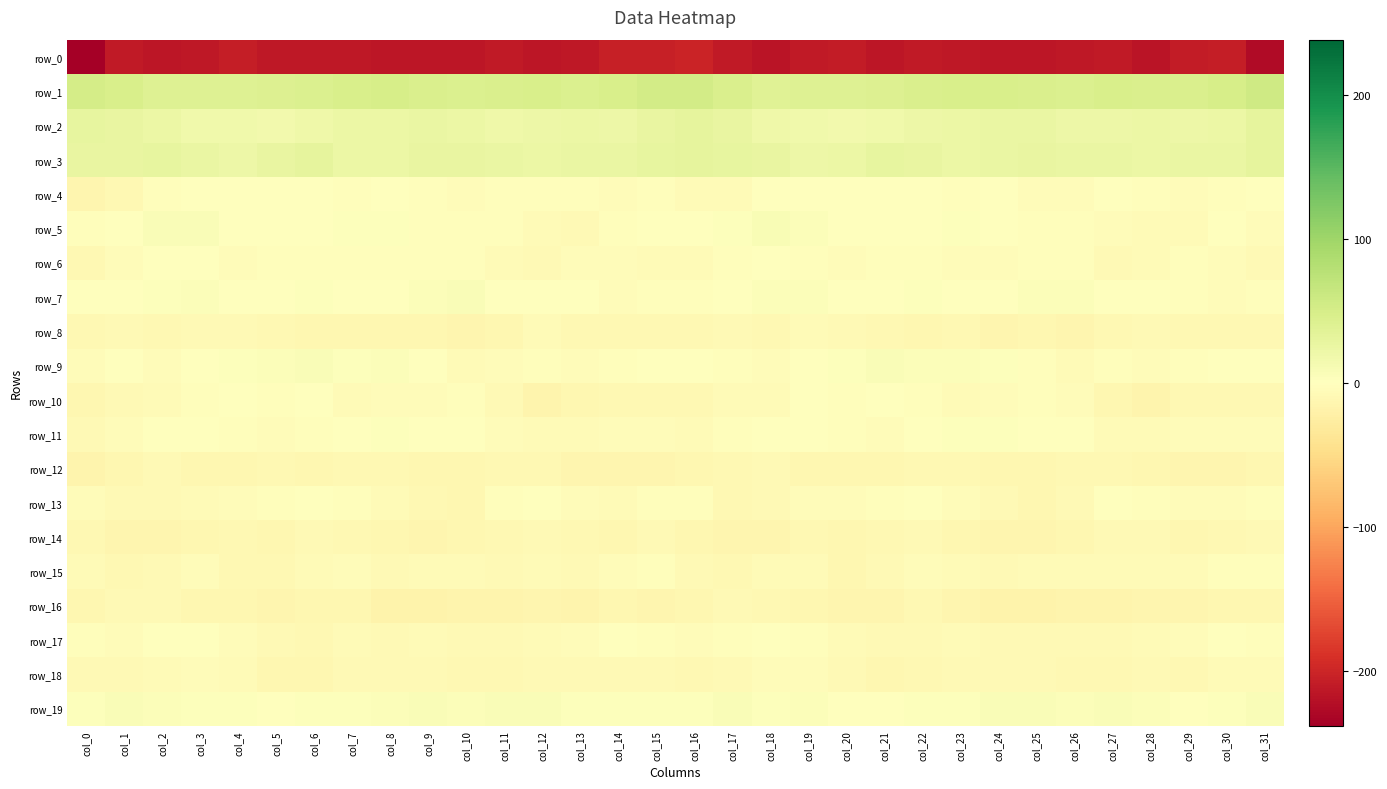

True or false: row_7 has a value of -2.0 at col_29.

False